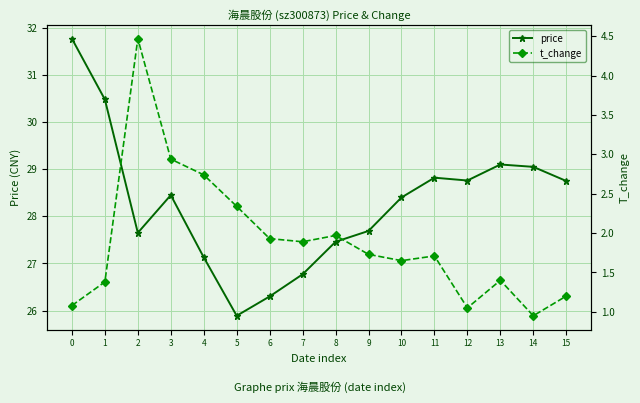

Reading left to right, what are all the values shown in this chart?

price: 31.8	30.5	27.6	28.4	27.1	25.9	26.3	26.8	27.5	27.7	28.4	28.8	28.8	29.1	29.1	28.8
t_change: 1.1	1.4	4.5	2.9	2.7	2.3	1.9	1.9	2.0	1.7	1.6	1.7	1.1	1.4	0.9	1.2